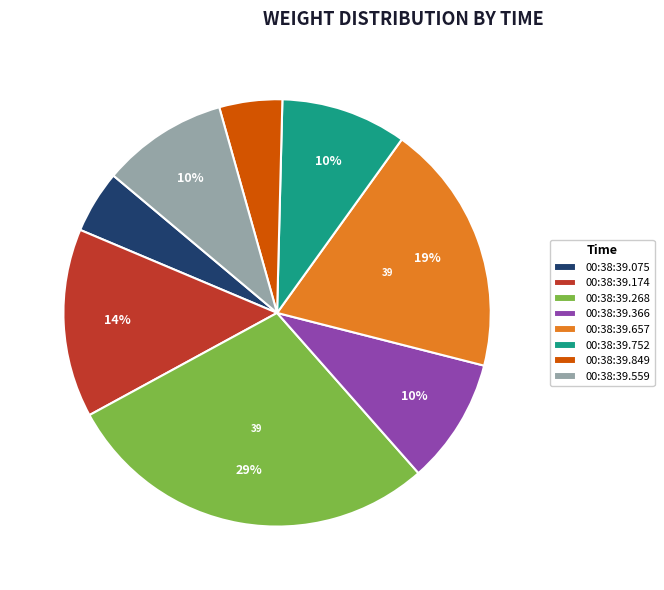

What percentage is the 00:38:39.174 slice, to the nearest percent?

14%